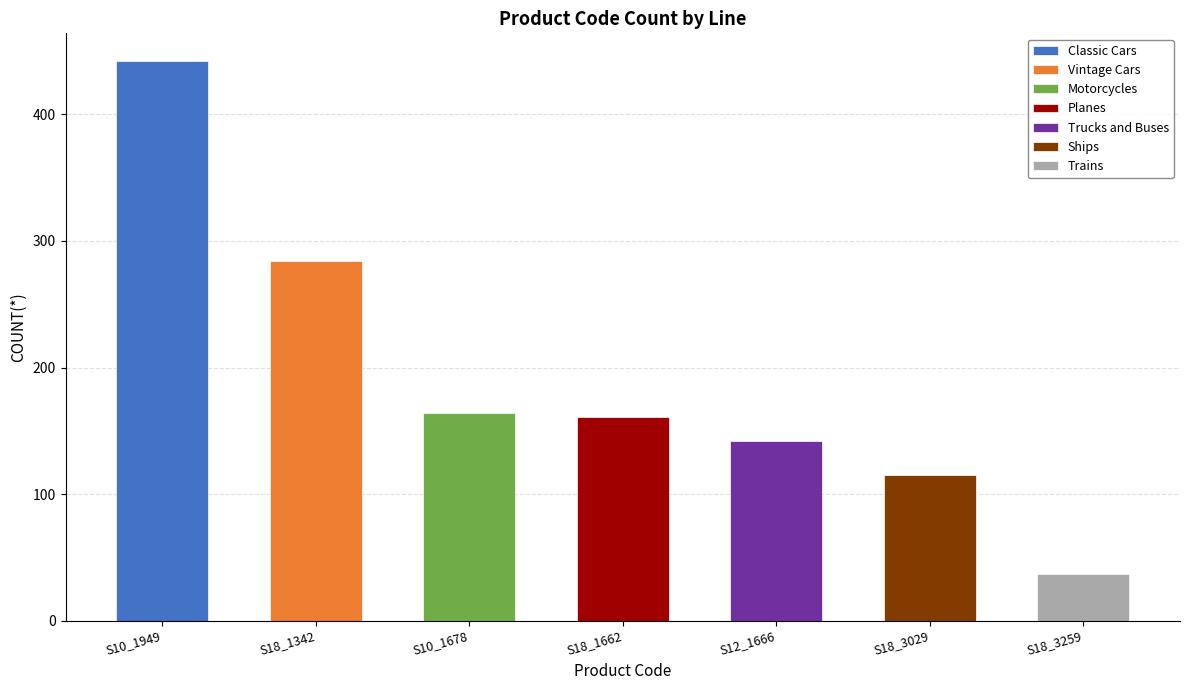

Which label corresponds to the smallest value in the chart?

S18_3259